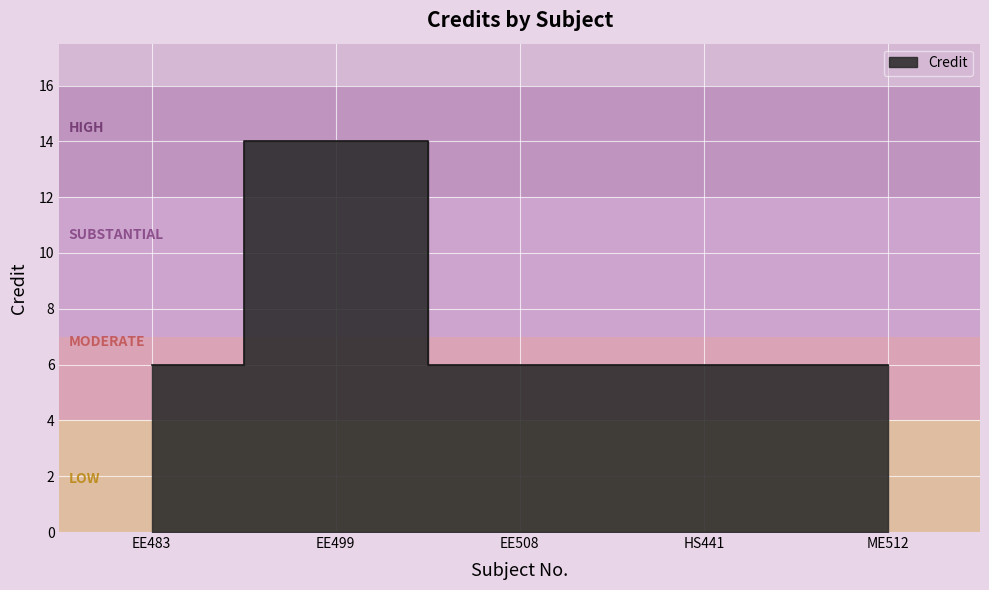

True or false: the data shows 4 at ME512.

False